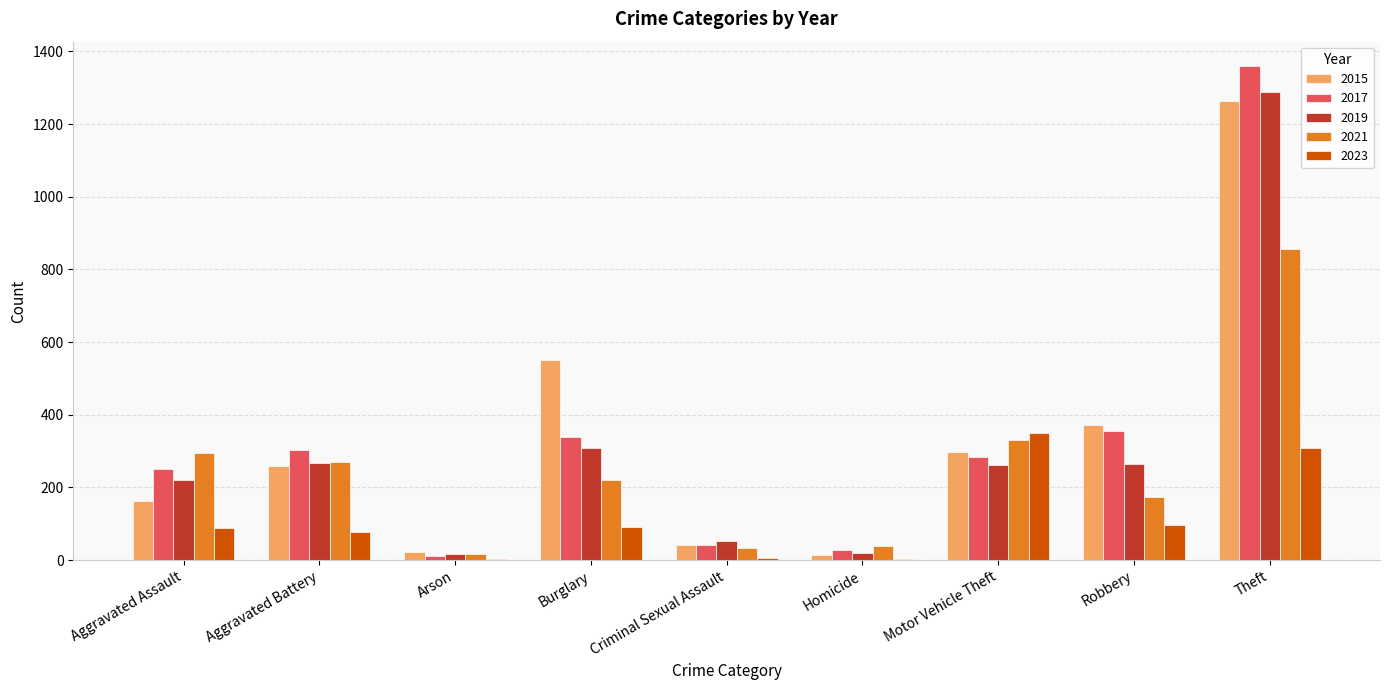

What is the sum of all 2023 values?

1022